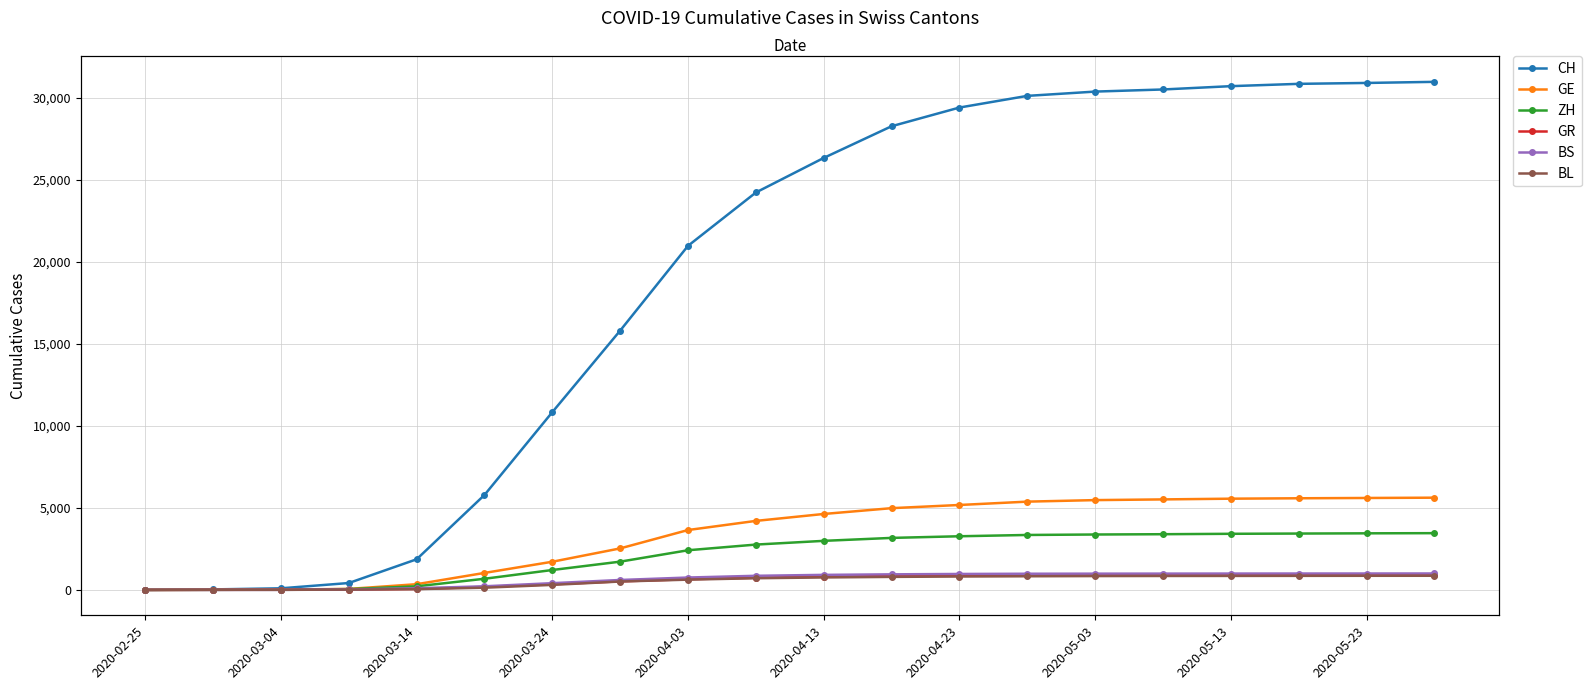

What is the total value across all series at 11?

39004